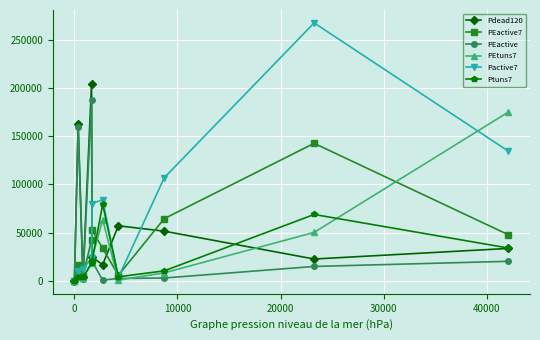

Which series has the largest total across all categories?

Pactive7